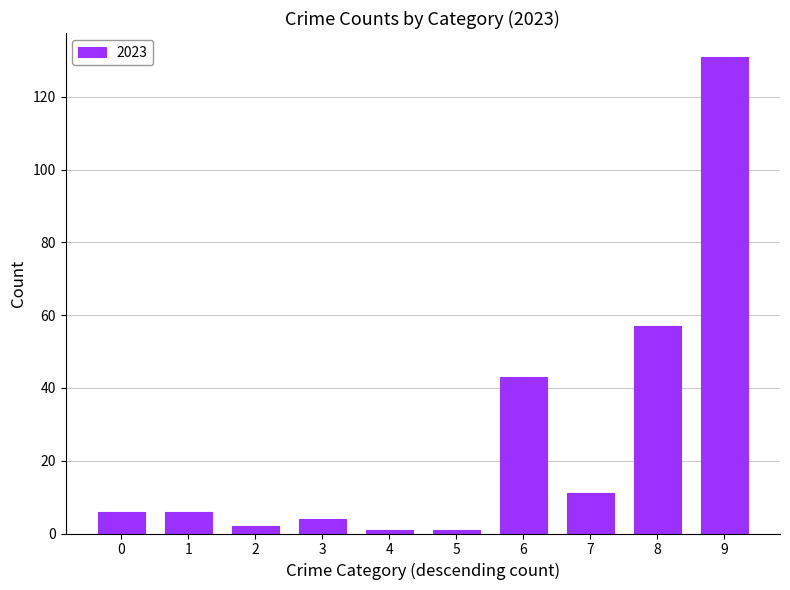

Approximately how many times larger is the value at 0 compared to 3?

1.5